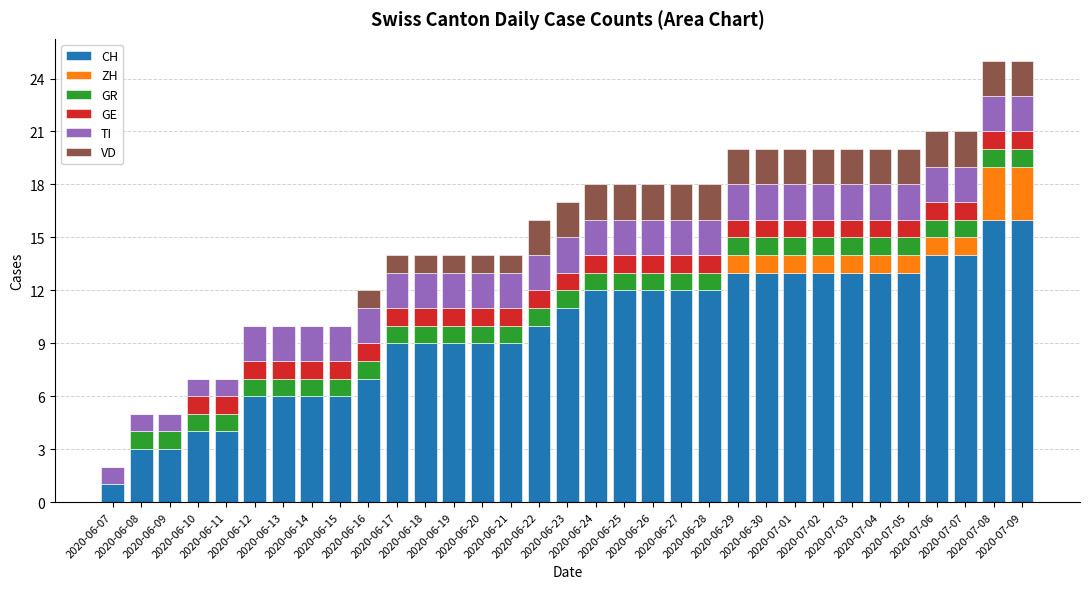

Does the chart contain stacked bars?

Yes